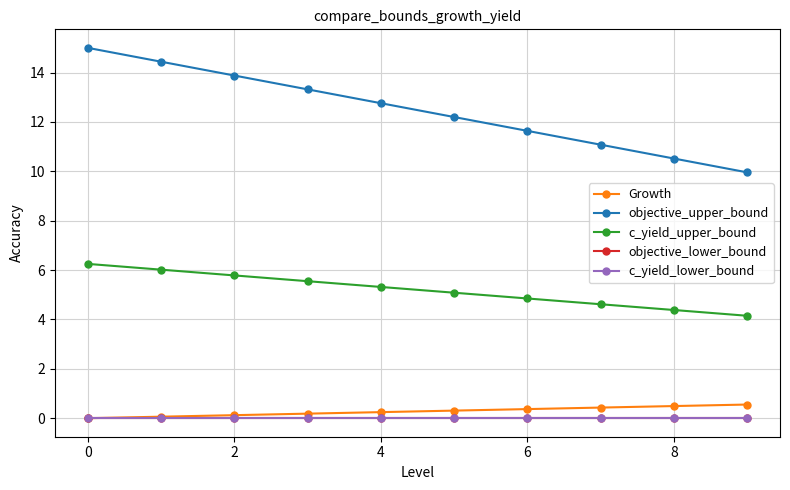

Which category has the highest value in the c_yield_upper_bound series?

0